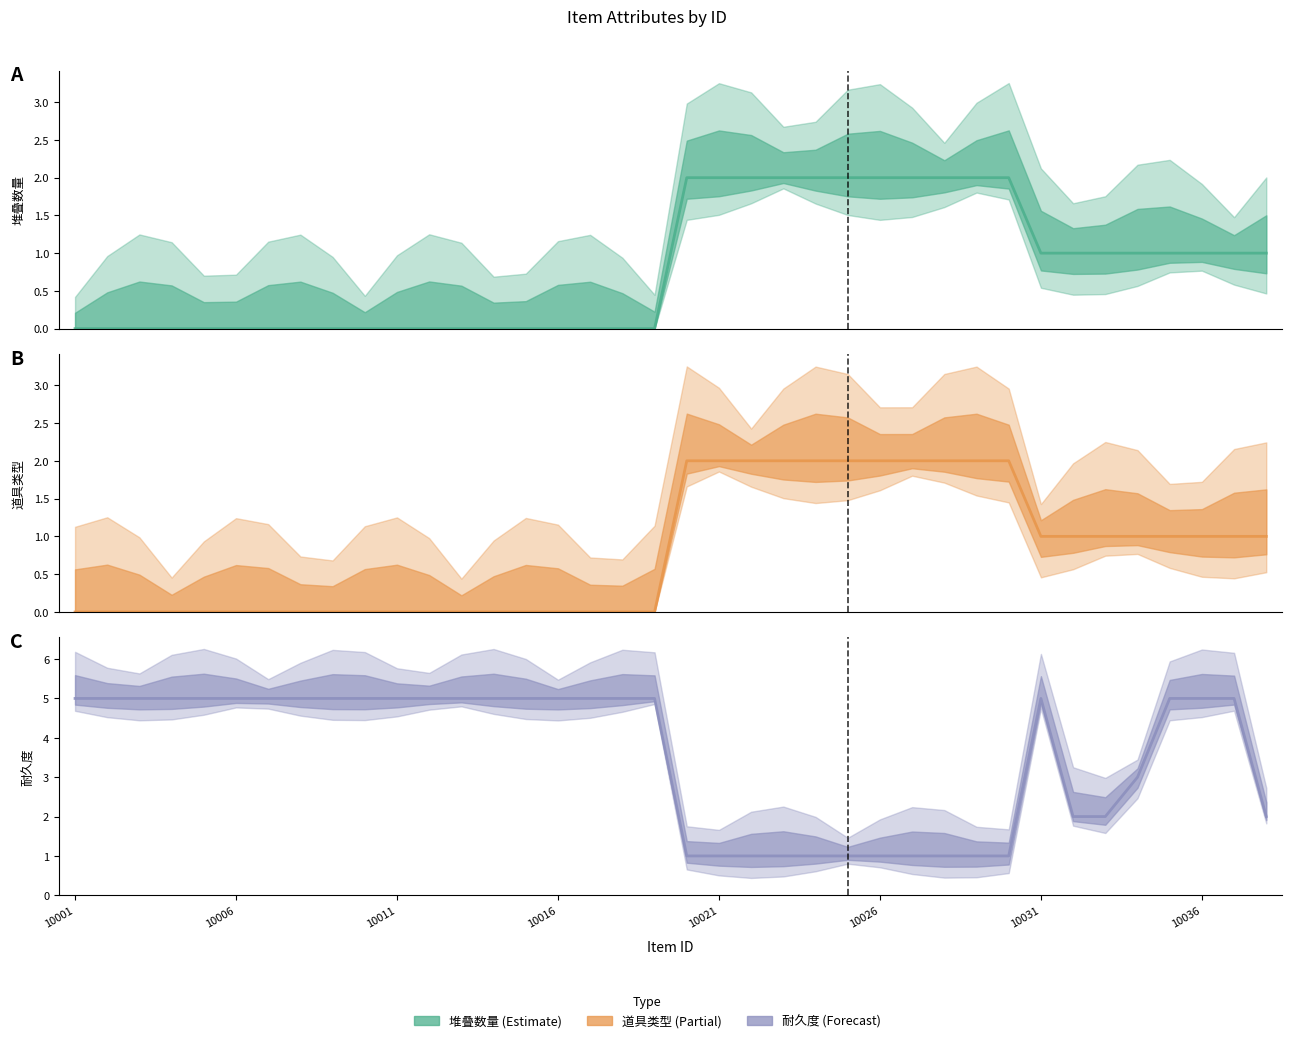

The value of 道具类型 at 10016 is 1. True or false?

False